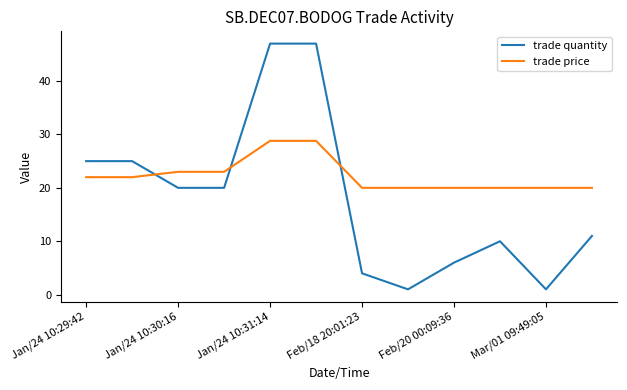

How many intersections are there between trade price and trade quantity?

3